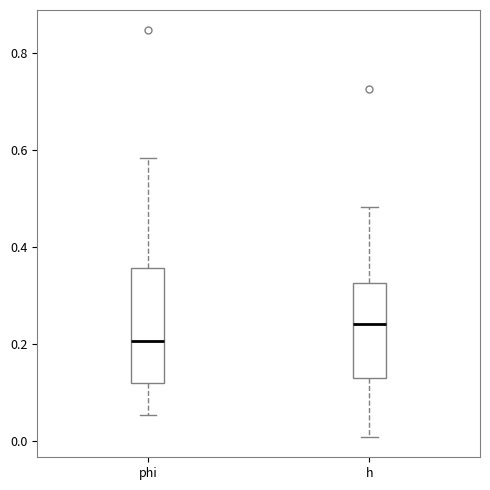

Reading left to right, read every box against the y-axis: the position of its median line, the range the box covers, and the ends of its whiskers. The values are not printed on the chart, so give them approximately, as read against the axis.

phi: median 0.20, box 0.12 to 0.36, whiskers 0.06 to 0.58
h: median 0.24, box 0.12 to 0.32, whiskers 0.00 to 0.48